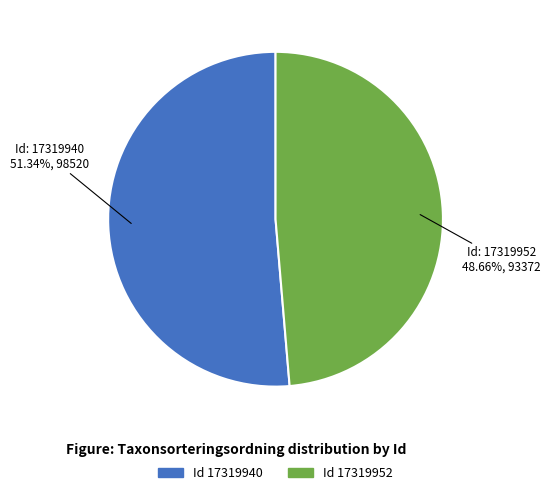

Does any single category account for the majority?

Yes